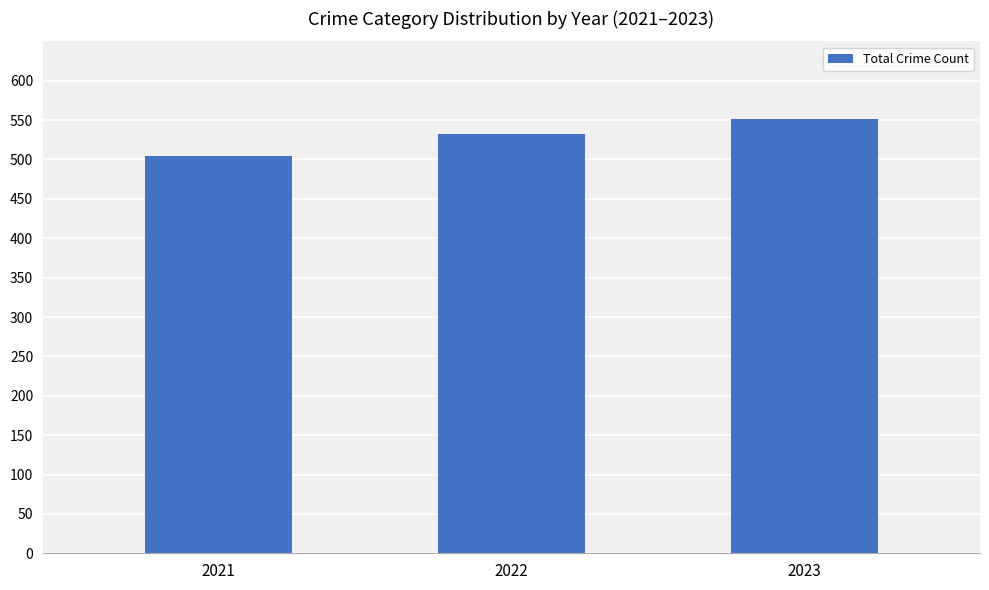

Which category has the lowest value across all series?

2021